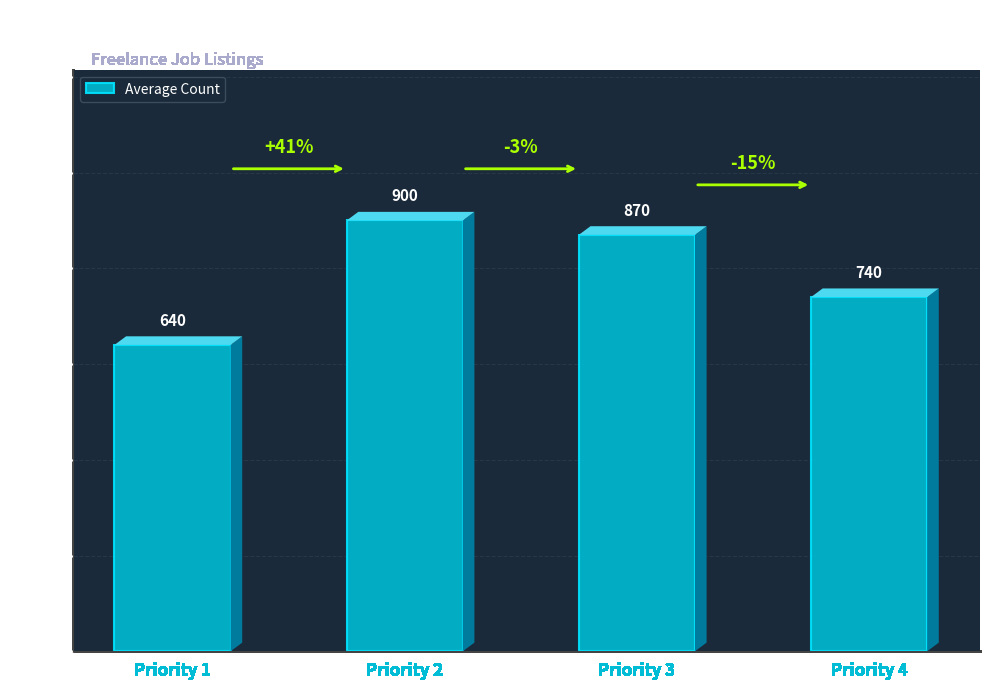

The chart shows a value of 1426 at Priority 3. True or false?

False